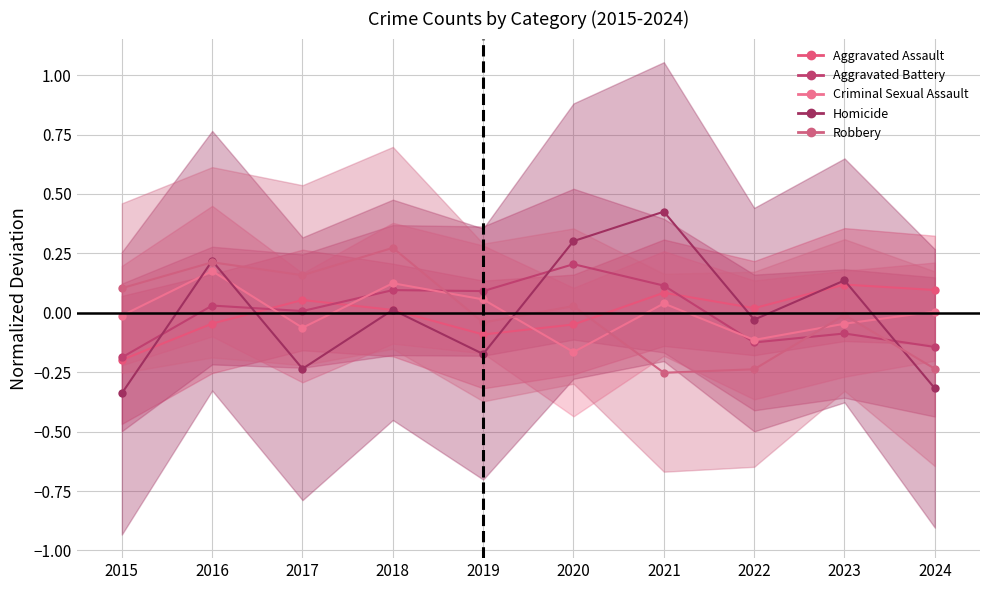

What is the difference between the maximum and minimum values in the Homicide series?

0.8